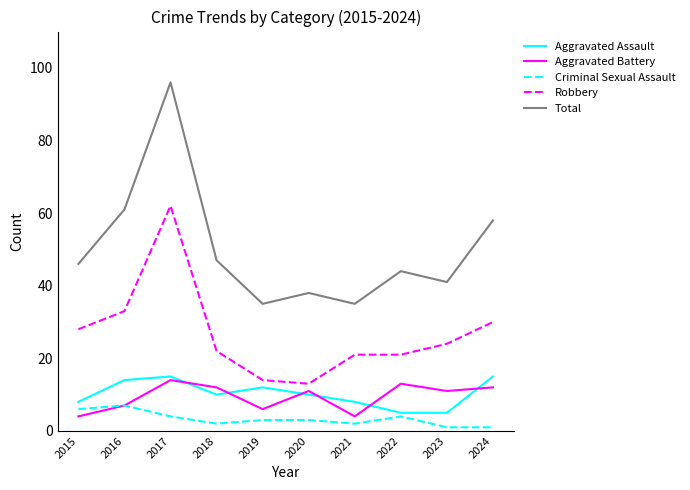

Reading left to right, extract all data points from this chart.

Aggravated Assault: 8	14	15	10	12	10	8	5	5	15
Aggravated Battery: 4	7	14	12	6	11	4	13	11	12
Criminal Sexual Assault: 6	7	4	2	3	3	2	4	1	1
Robbery: 28	33	62	22	14	13	21	21	24	30
Total: 46	61	96	47	35	38	35	44	41	58